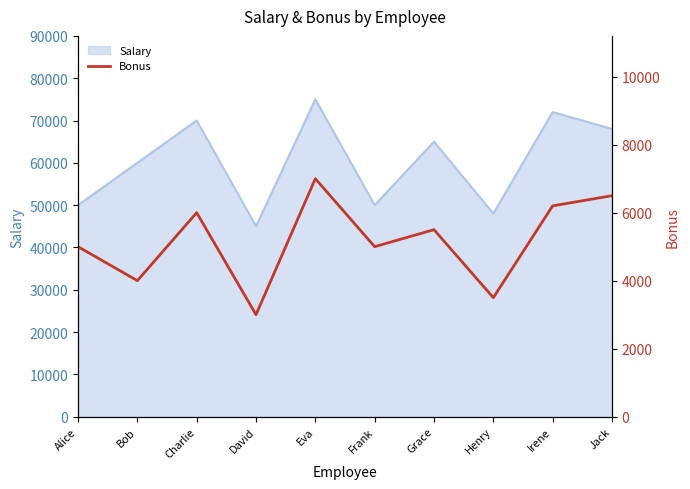

Reading left to right, extract all data points from this chart.

5000	4000	6000	3000	7000	5000	5500	3500	6200	6500